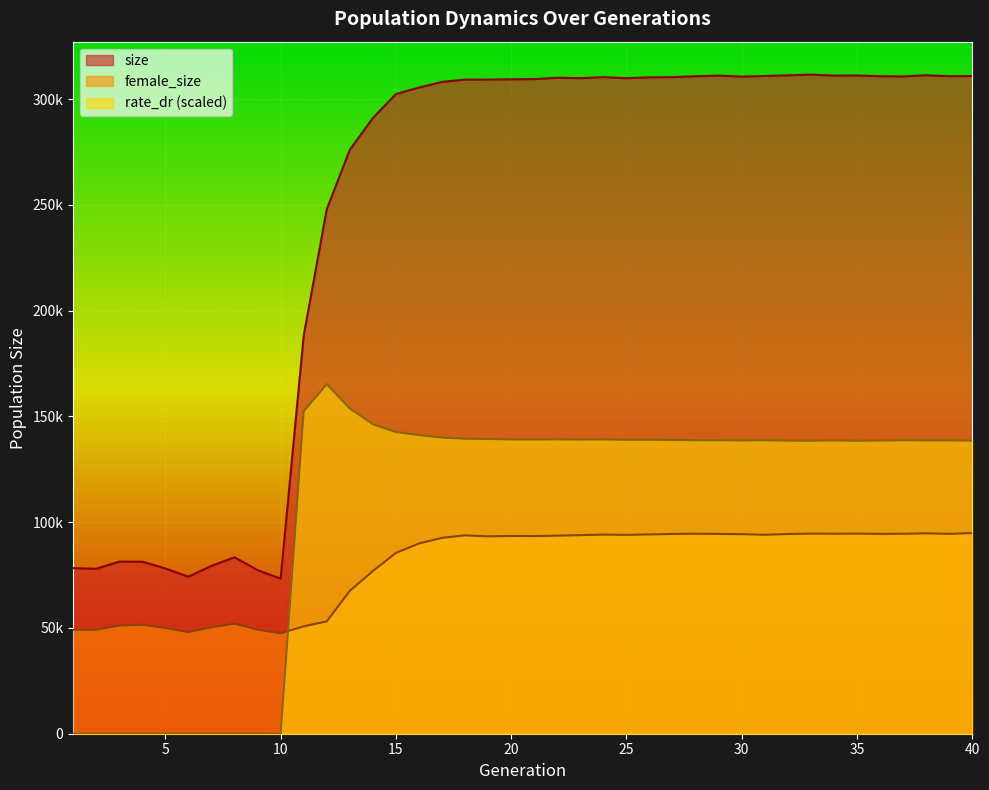

True or false: size and female_size intersect in this chart.

False